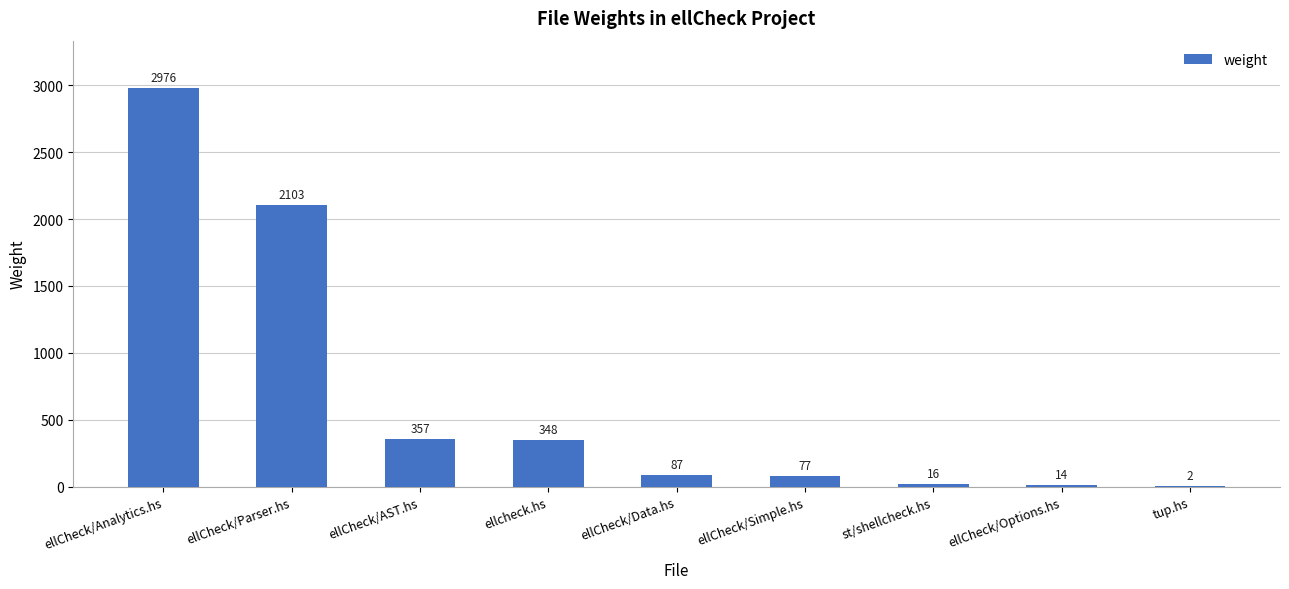

Is it true that the value at ellCheck/Options.hs is 14?

True